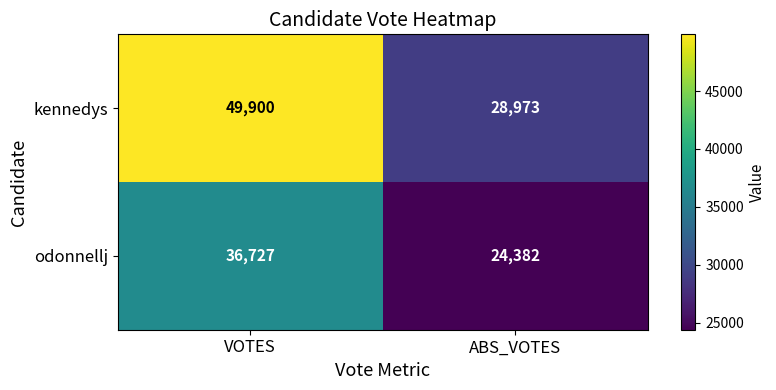

What value does the odonnellj series have at VOTES, to the nearest 50?

36750